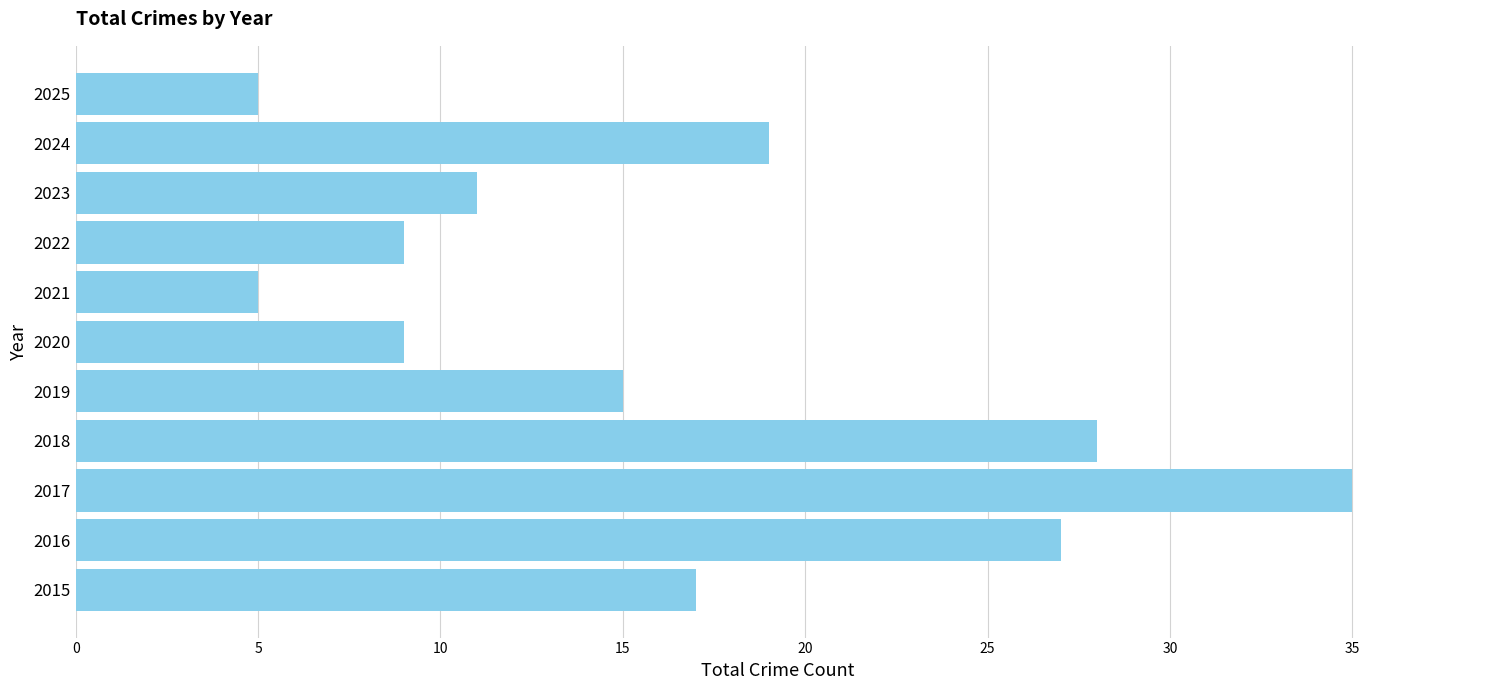

What is the minimum value shown in the chart?

5